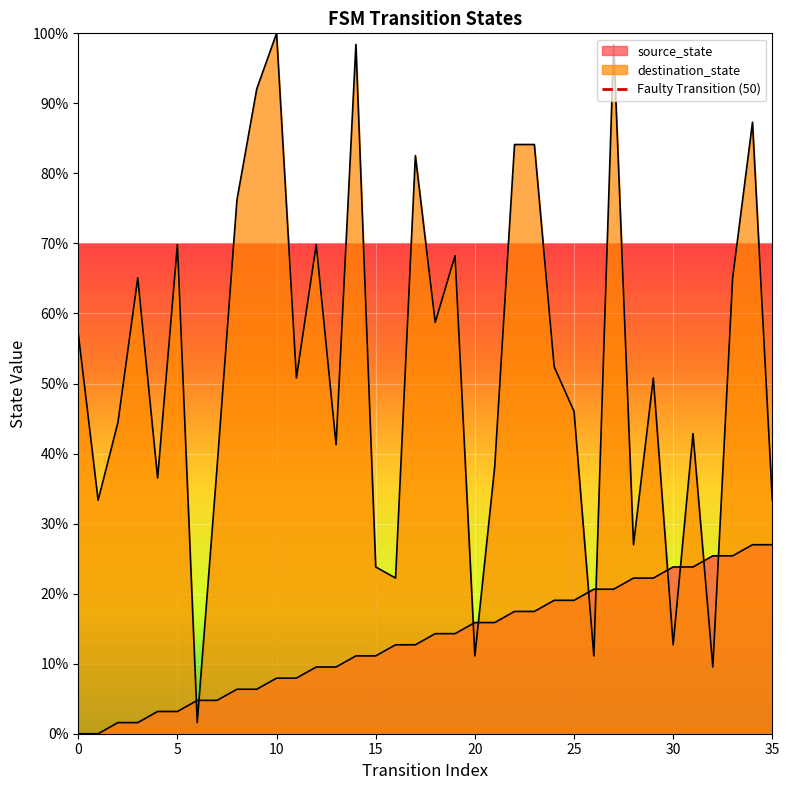

Count the values in the range 0 to 1.

2